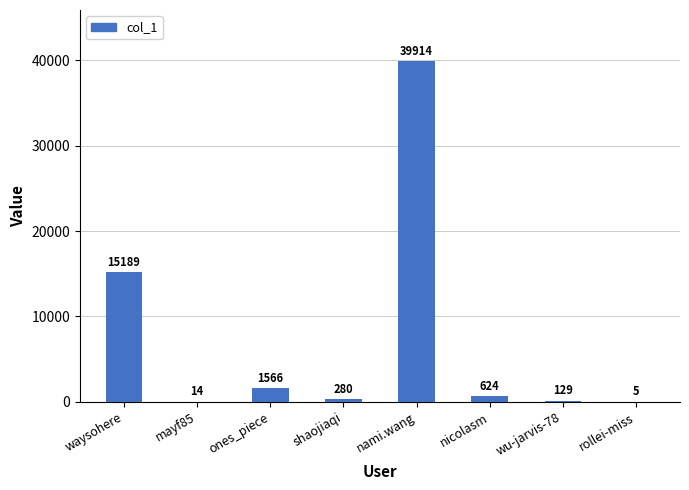

What is the maximum value shown in the chart?

39914